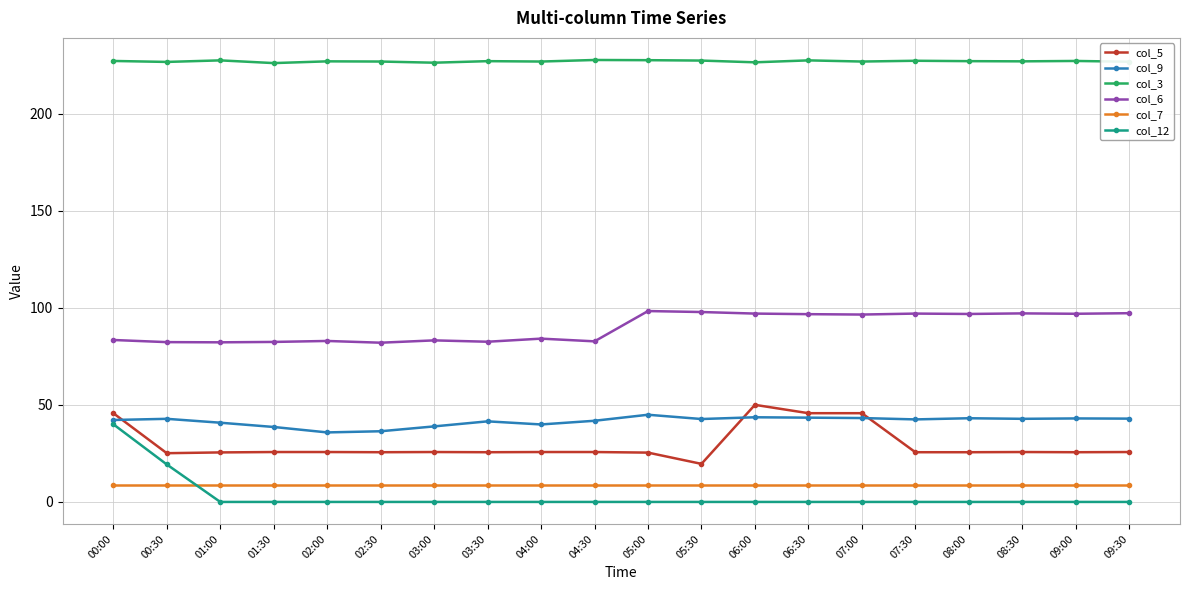

What is the label of the 20th point from the right?

00:00